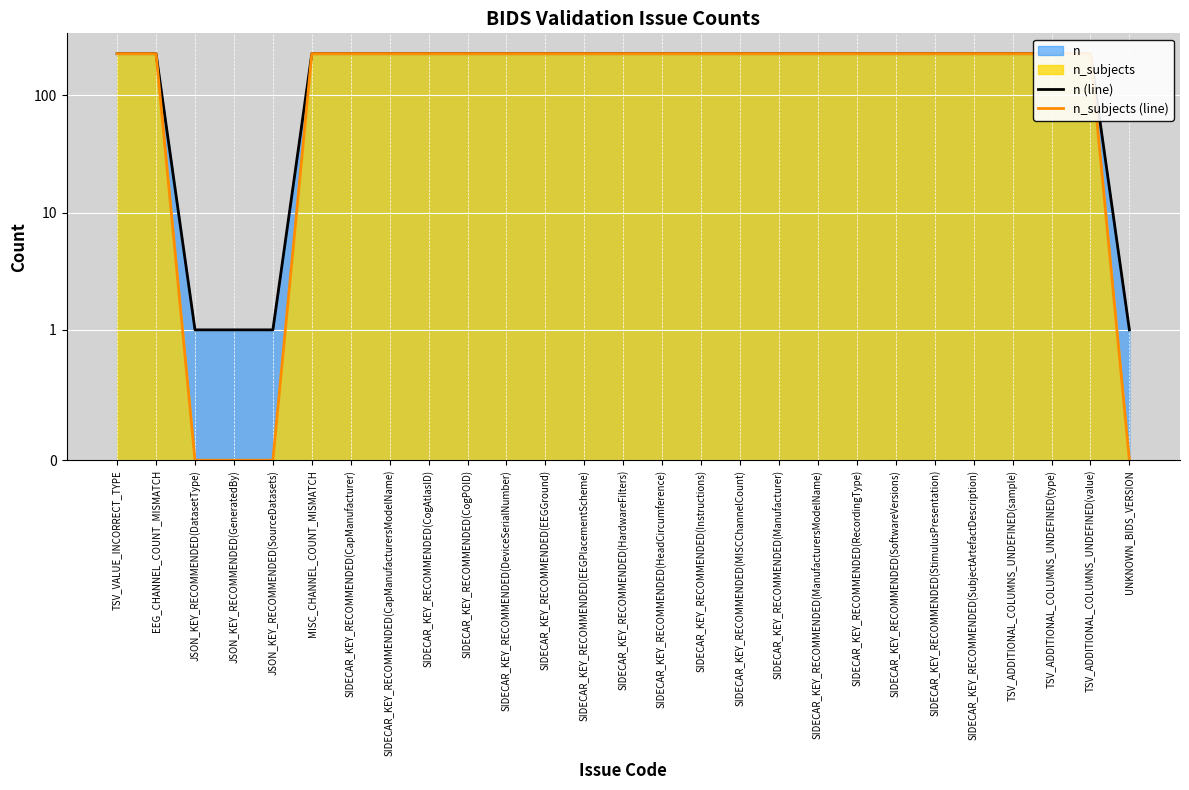

Which series changed the most between TSV_VALUE_INCORRECT_TYPE and TSV_ADDITIONAL_COLUMNS_UNDEFINED(value)?

n (line)